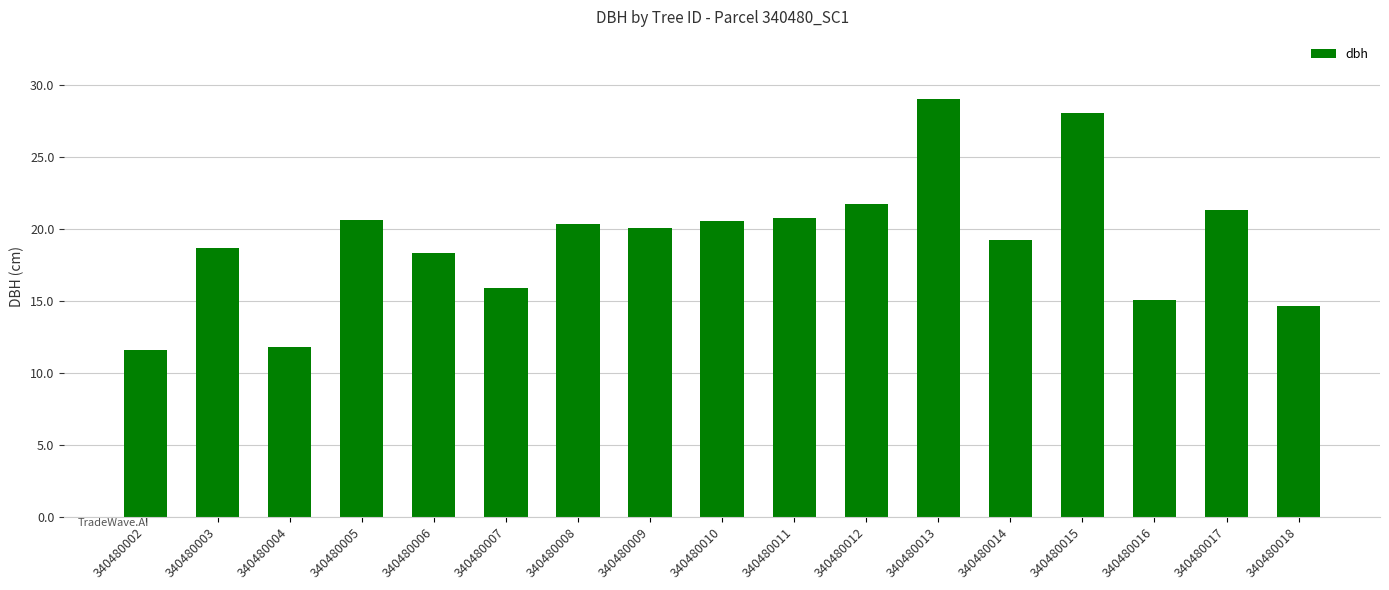

Approximately how many times larger is the value at 340480015 compared to 340480006?

1.5